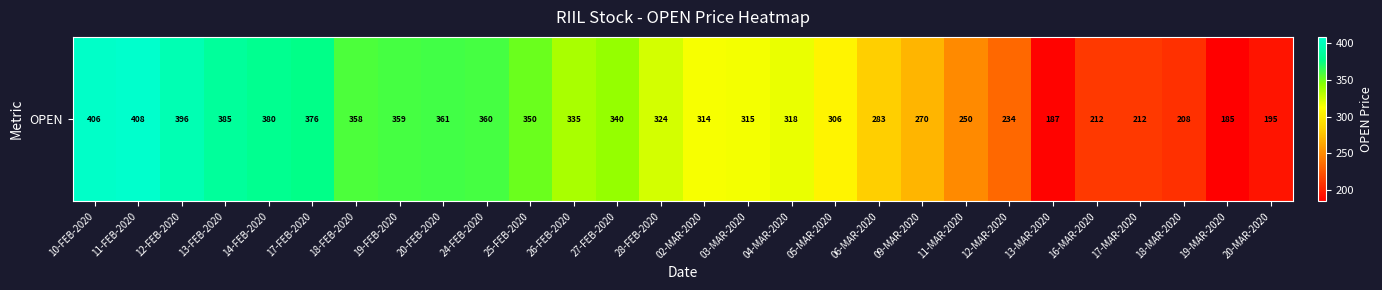

How many values are below 324?

14